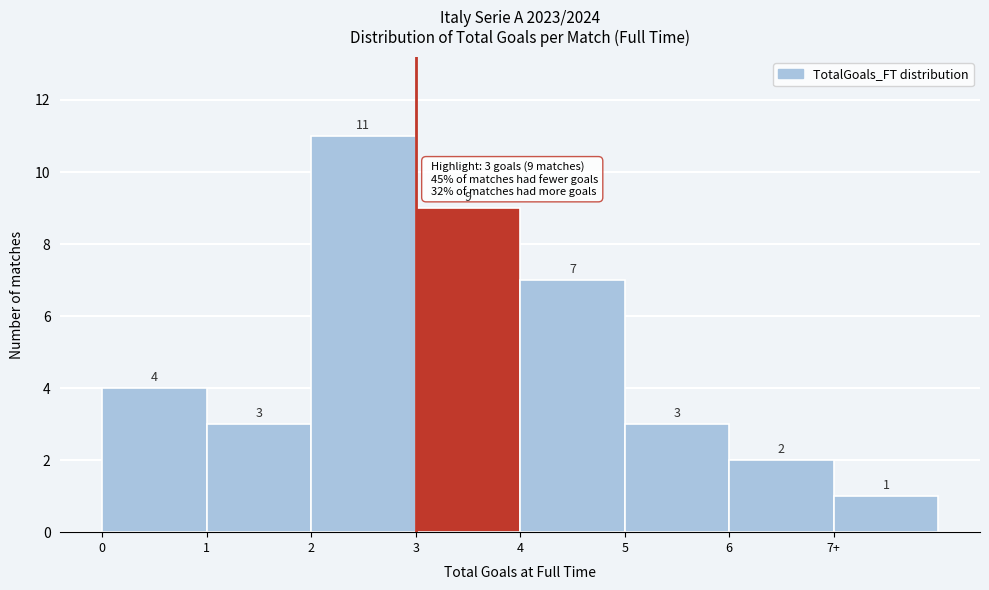

Reading right to left, extract all data points from this chart.

1	2	3	7	9	11	3	4